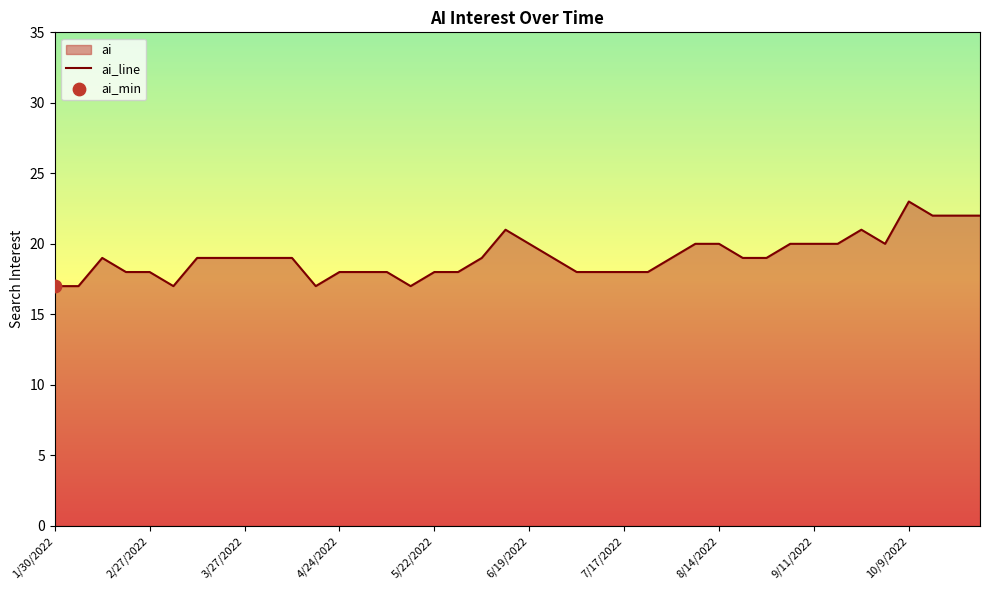

What is the change in value from 4/24/2022 to 10/23/2022?

+4